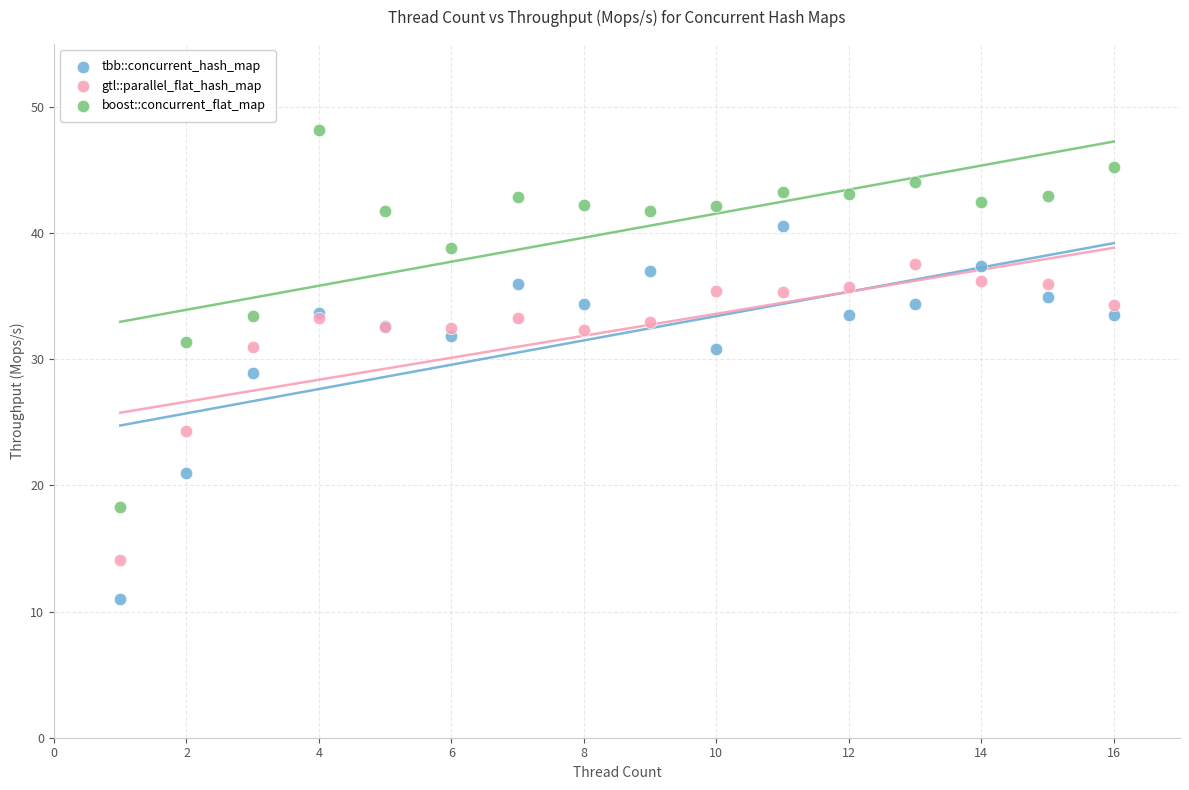

Which series contains the lowest Y value?

tbb::concurrent_hash_map